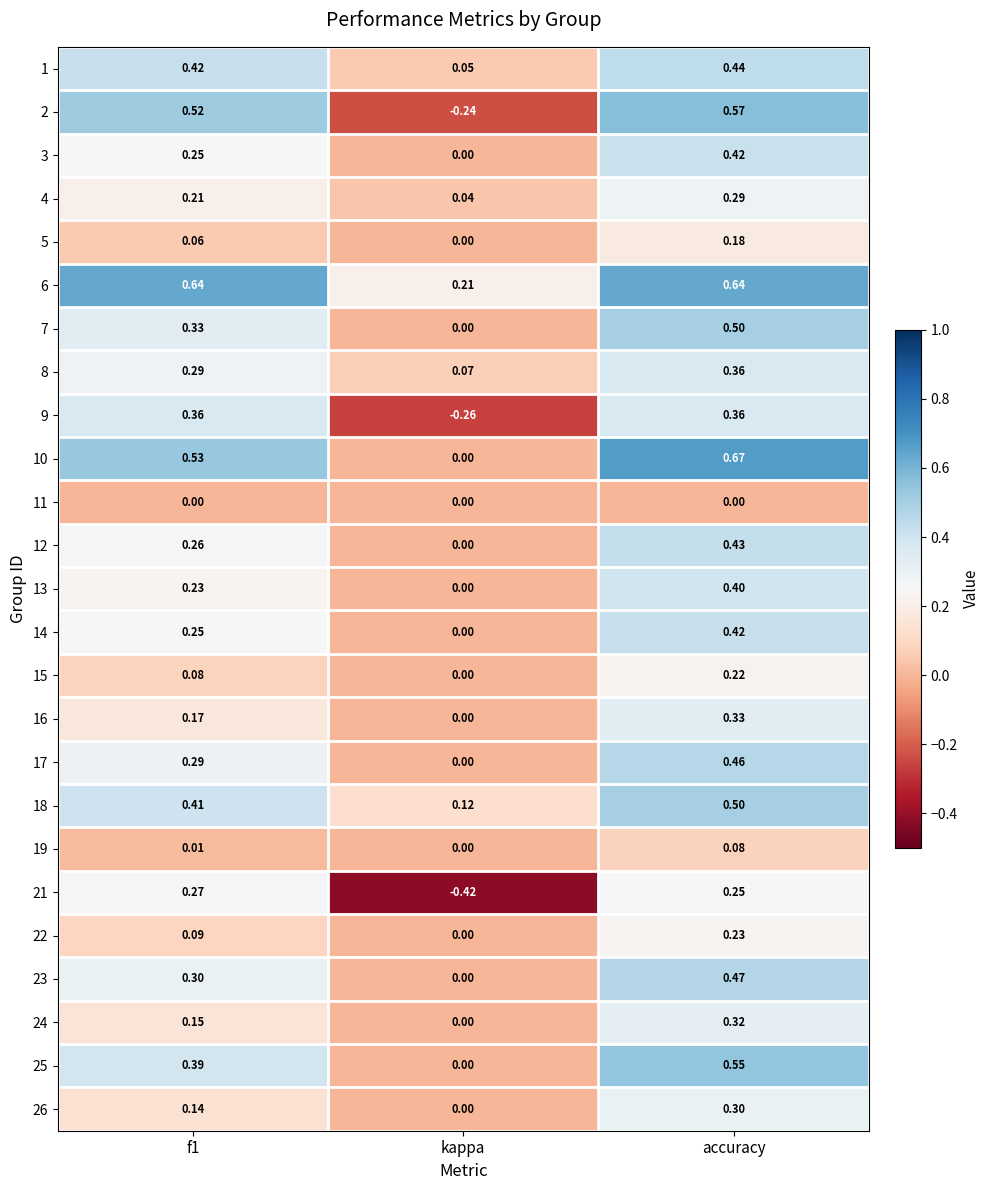

Which category has the highest value across all series?

accuracy